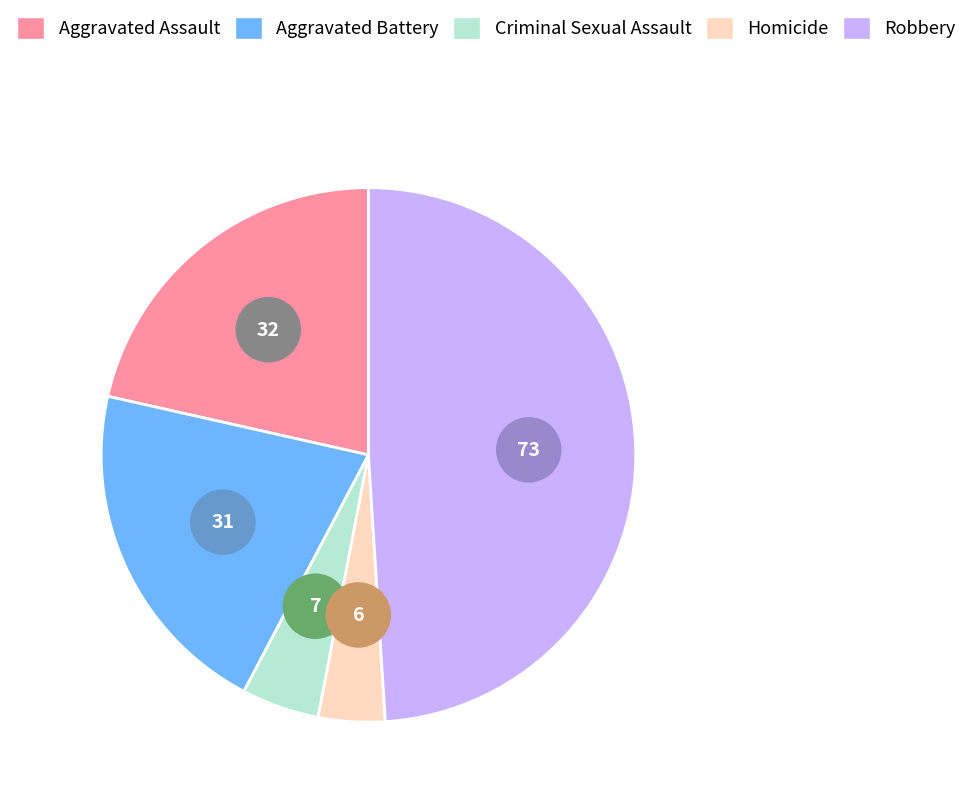

To the nearest percent, what is the average slice percentage?

20%